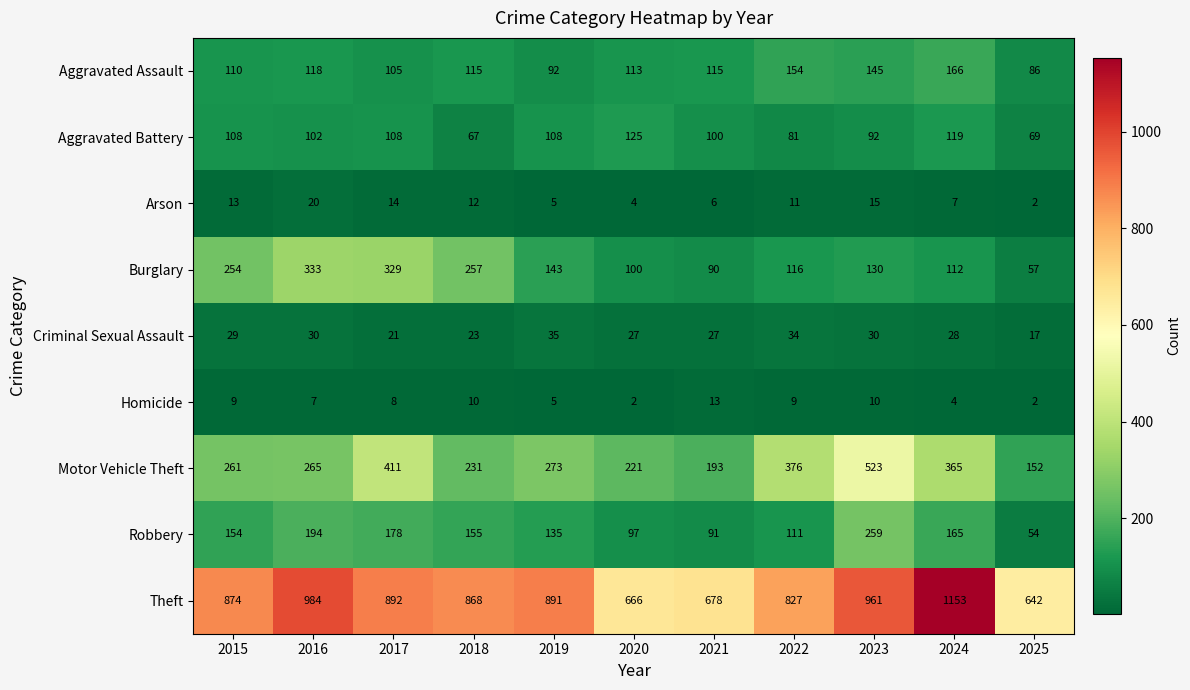

How many series are shown in this chart?

9